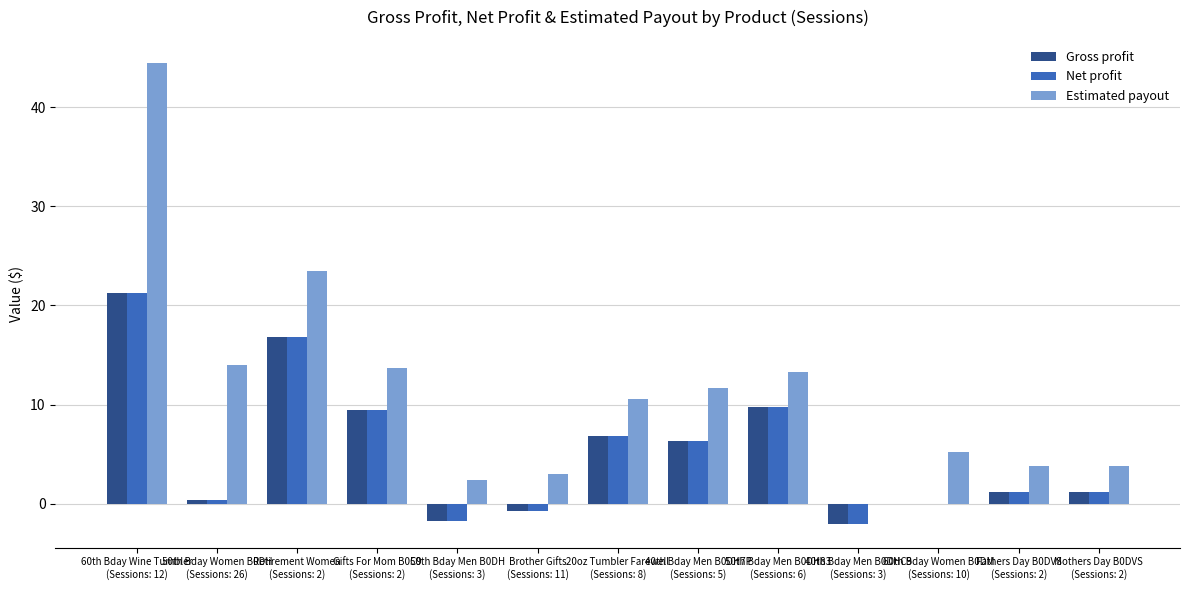

Which series has the largest total across all categories?

Estimated payout